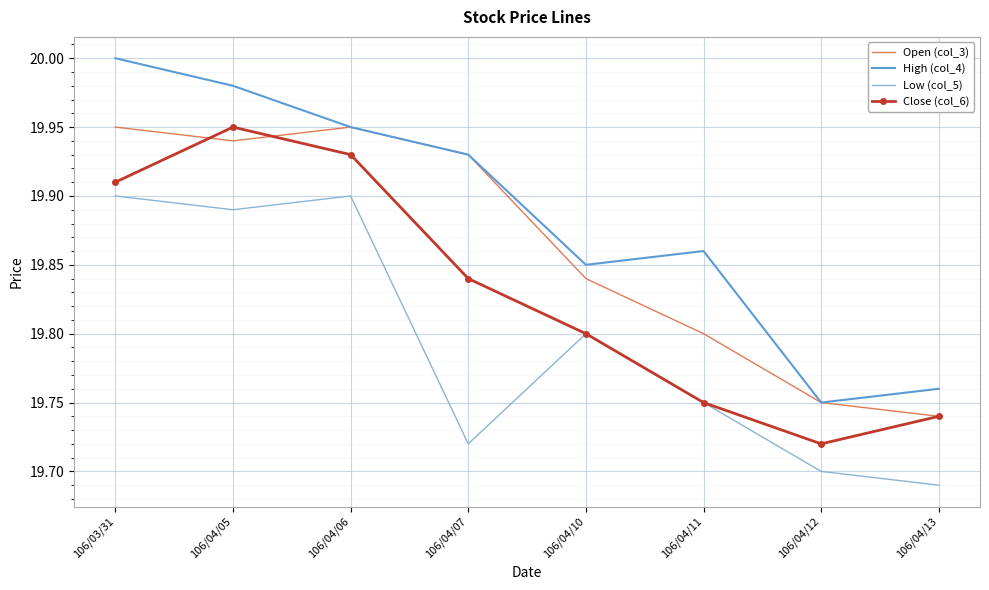

What position from the left is 106/03/31?

1